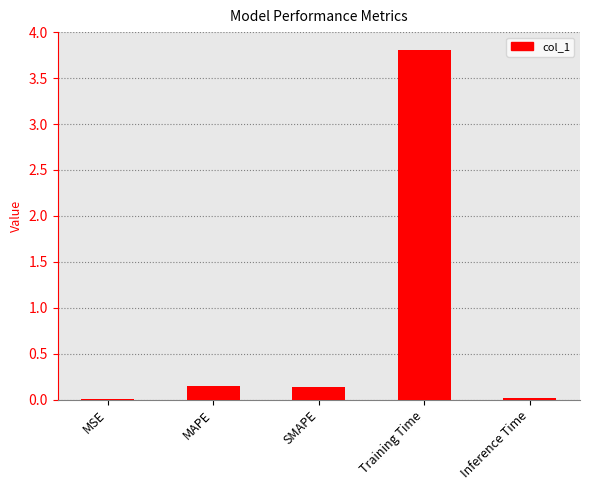

What is the greatest value displayed?

3.8